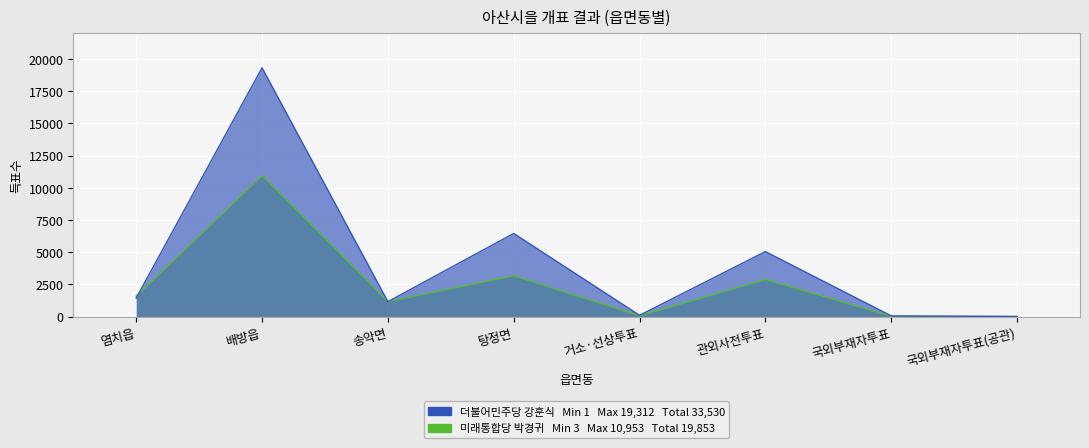

What is the difference between the highest and lowest values at 국외부재자투표?

31